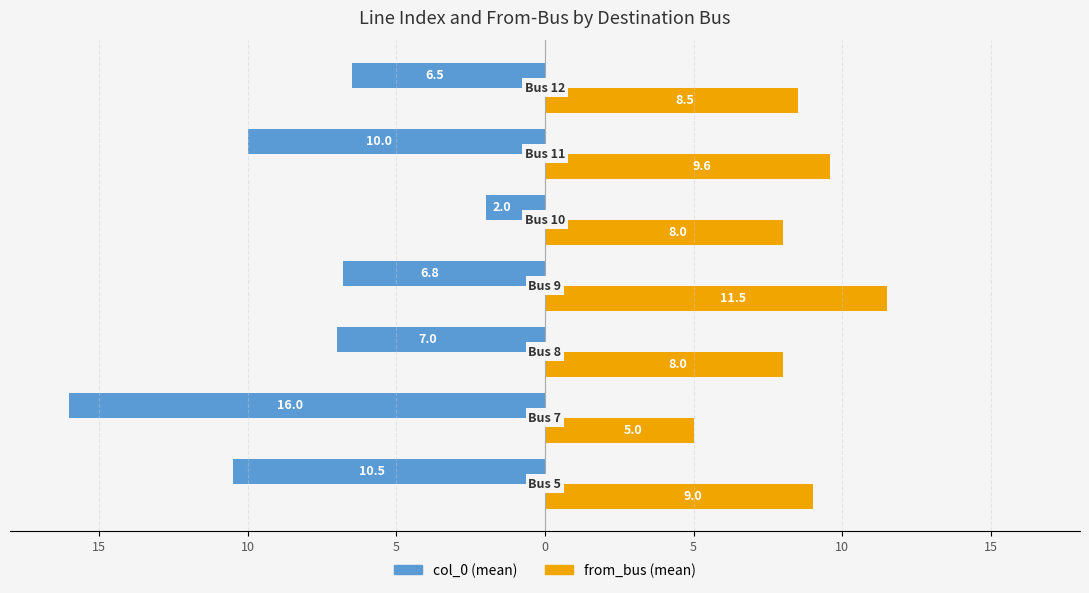

Reading left to right, what are all the values shown in this chart?

col_0: -10.5	-16.0	-7.0	-6.8	-2.0	-10.0	-6.5
from_bus: 9.0	5.0	8.0	11.5	8.0	9.6	8.5